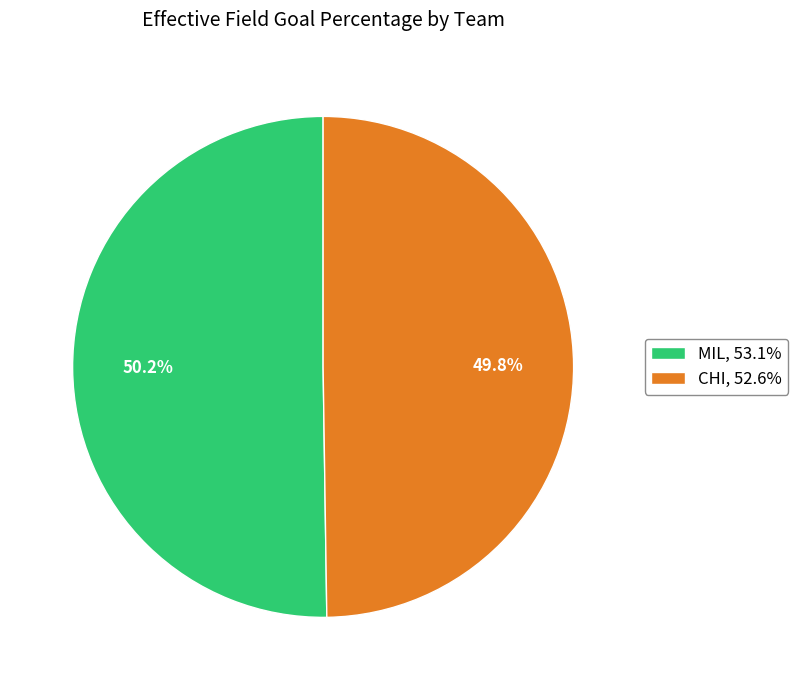

To the nearest percent, what portion does CHI represent?

50%